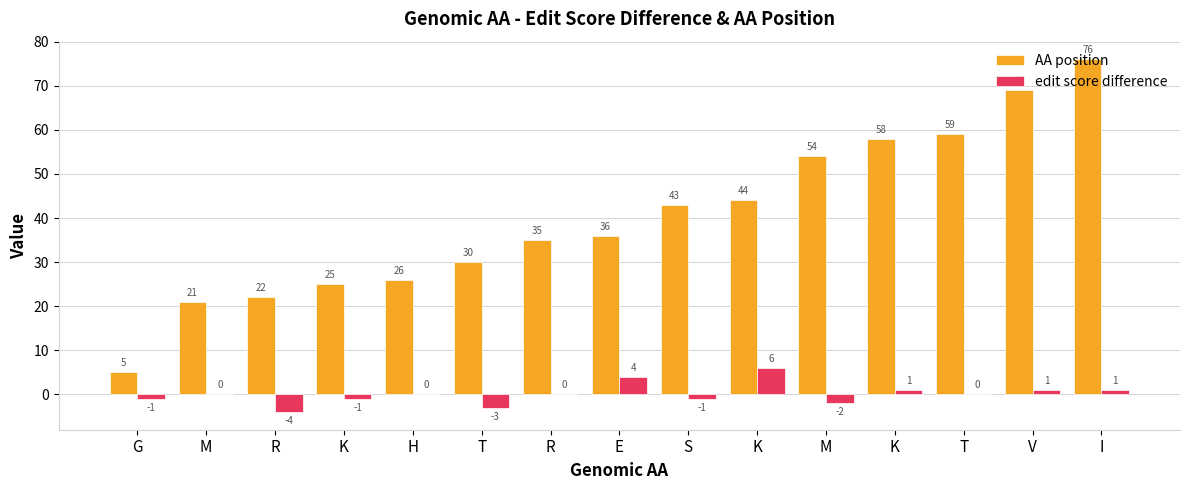

Which category has the lowest value in the AA position series?

G